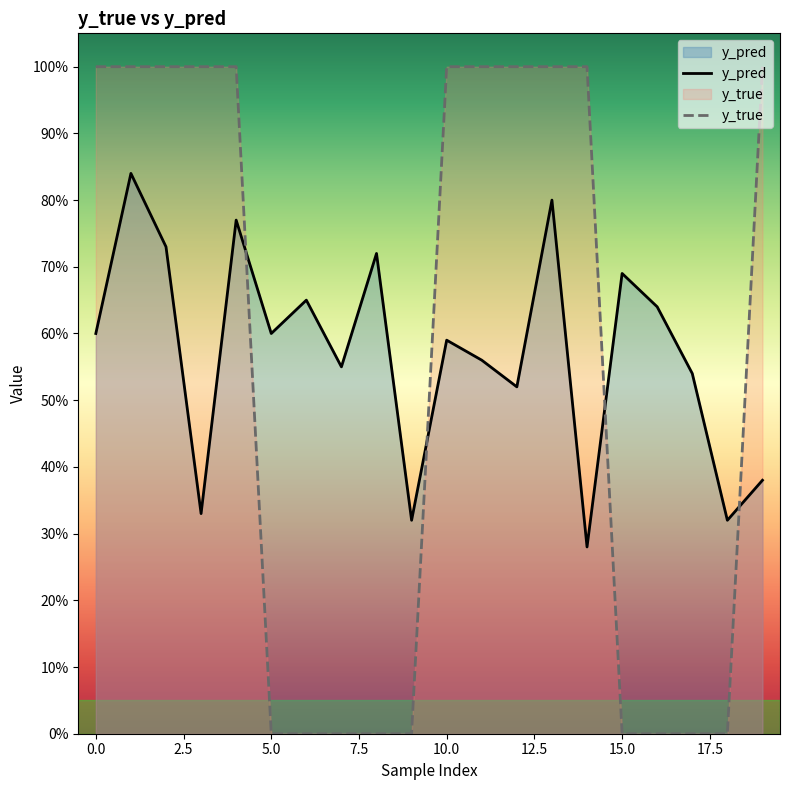

What position from the right is 10?

10